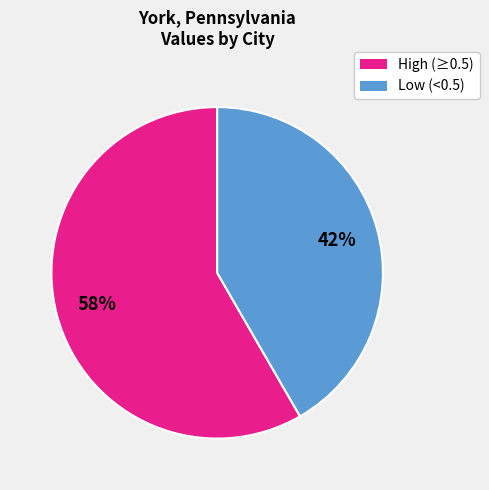

Is the sum of High (≥0.5) and Low (<0.5) greater than half?

Yes